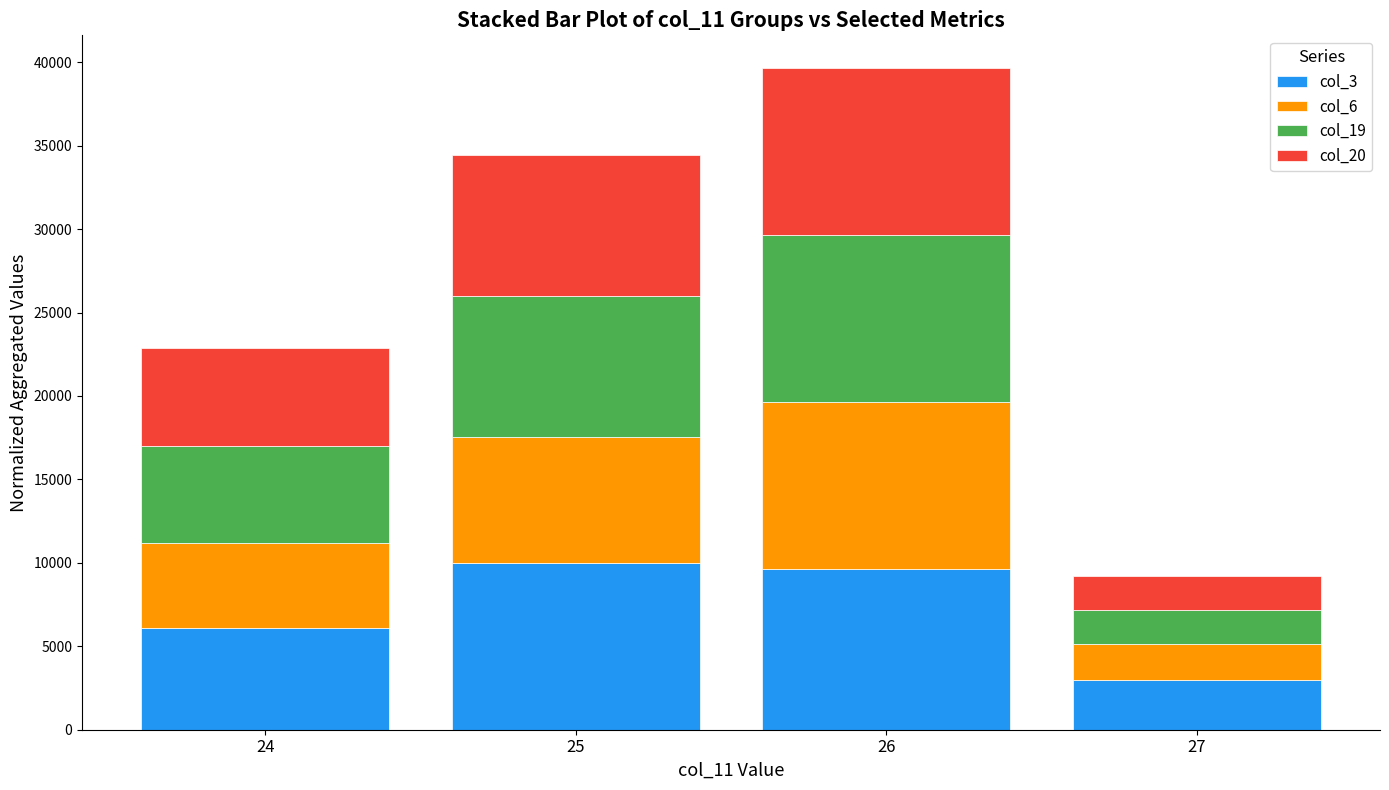

How many bars are there in total?

4